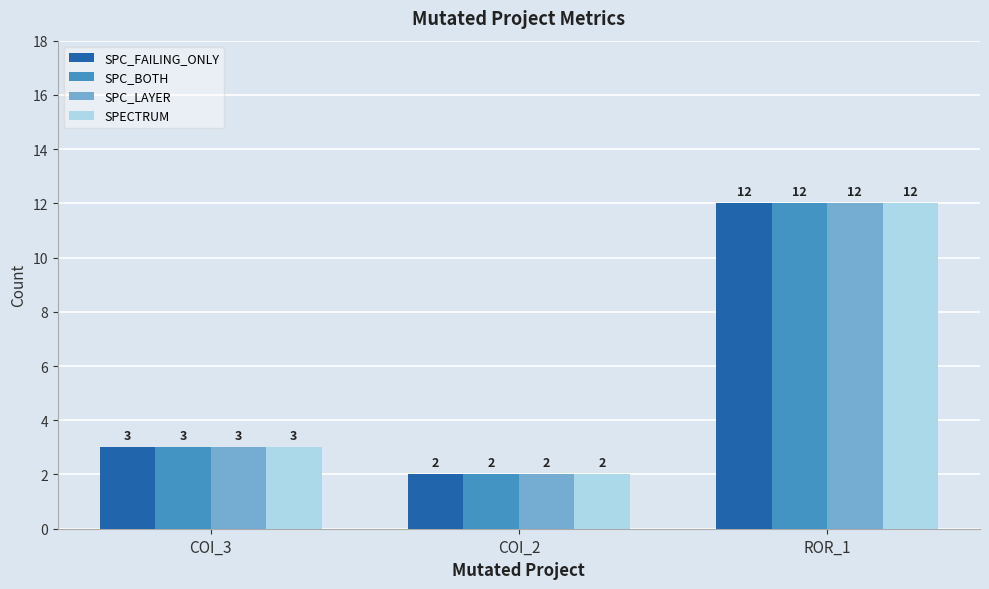

What is the highest value of the SPECTRUM series?

12